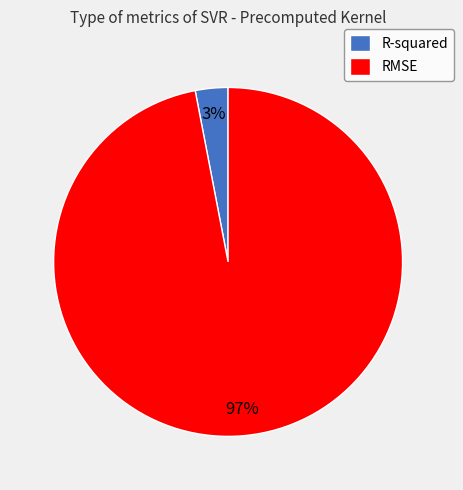

The RMSE slice represents 97% of the pie. True or false?

True